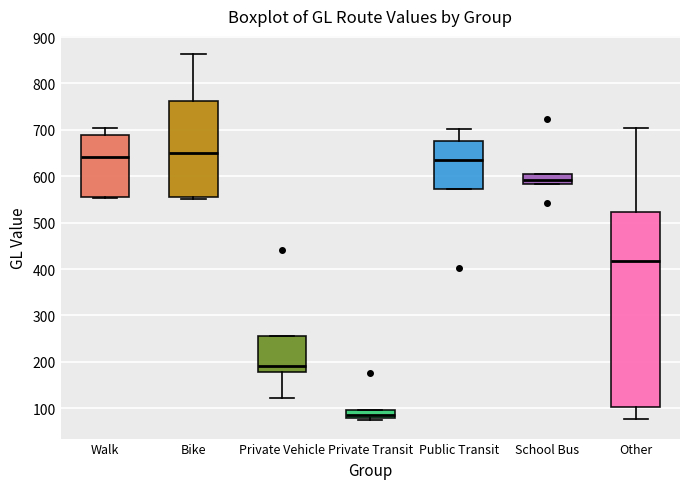

Which box is the tallest, from its lower edge to its upper edge?

Other